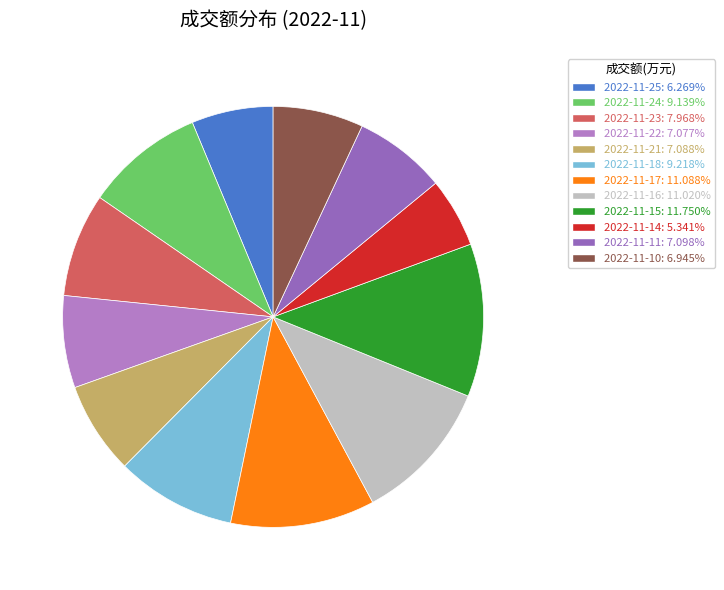

Is there a majority slice in this chart?

No